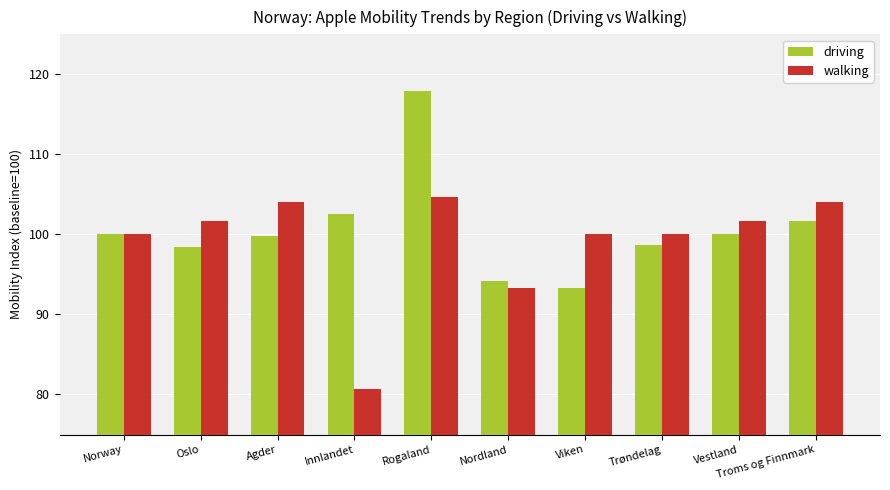

At which category is the sum across all series the highest?

Rogaland